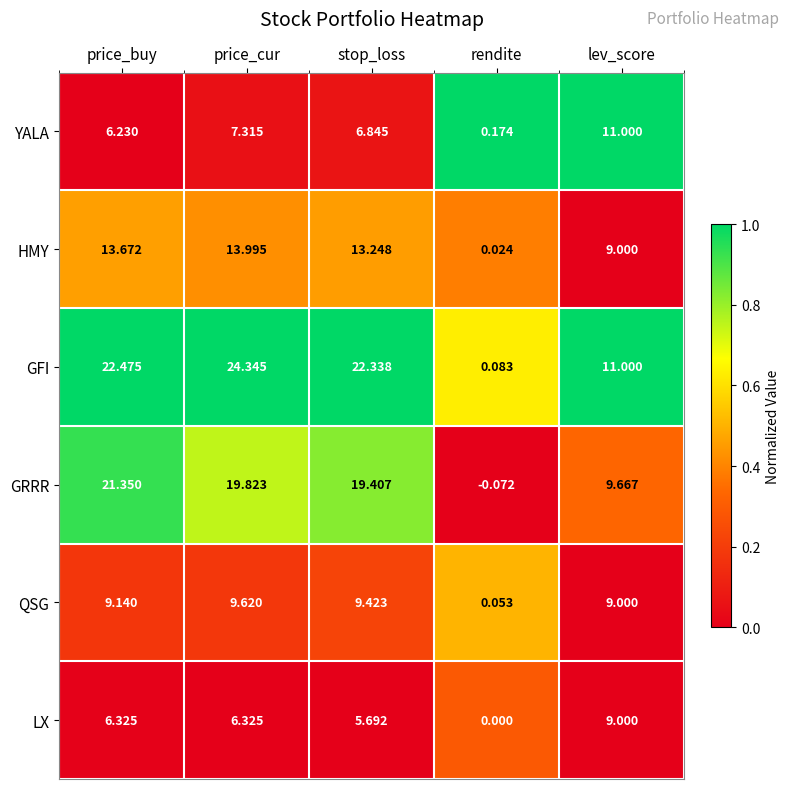

At which label does YALA reach its peak?

lev_score